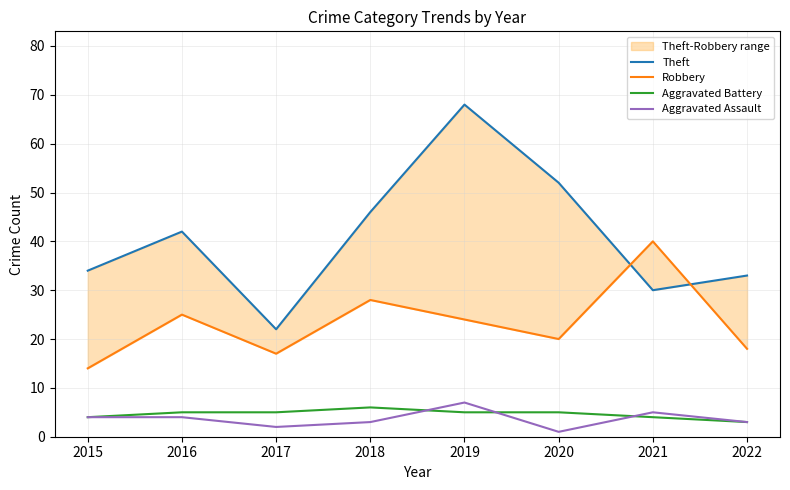

Rank the categories by Aggravated Battery value from lowest to highest.

2022, 2015, 2021, 2016, 2017, 2019, 2020, 2018